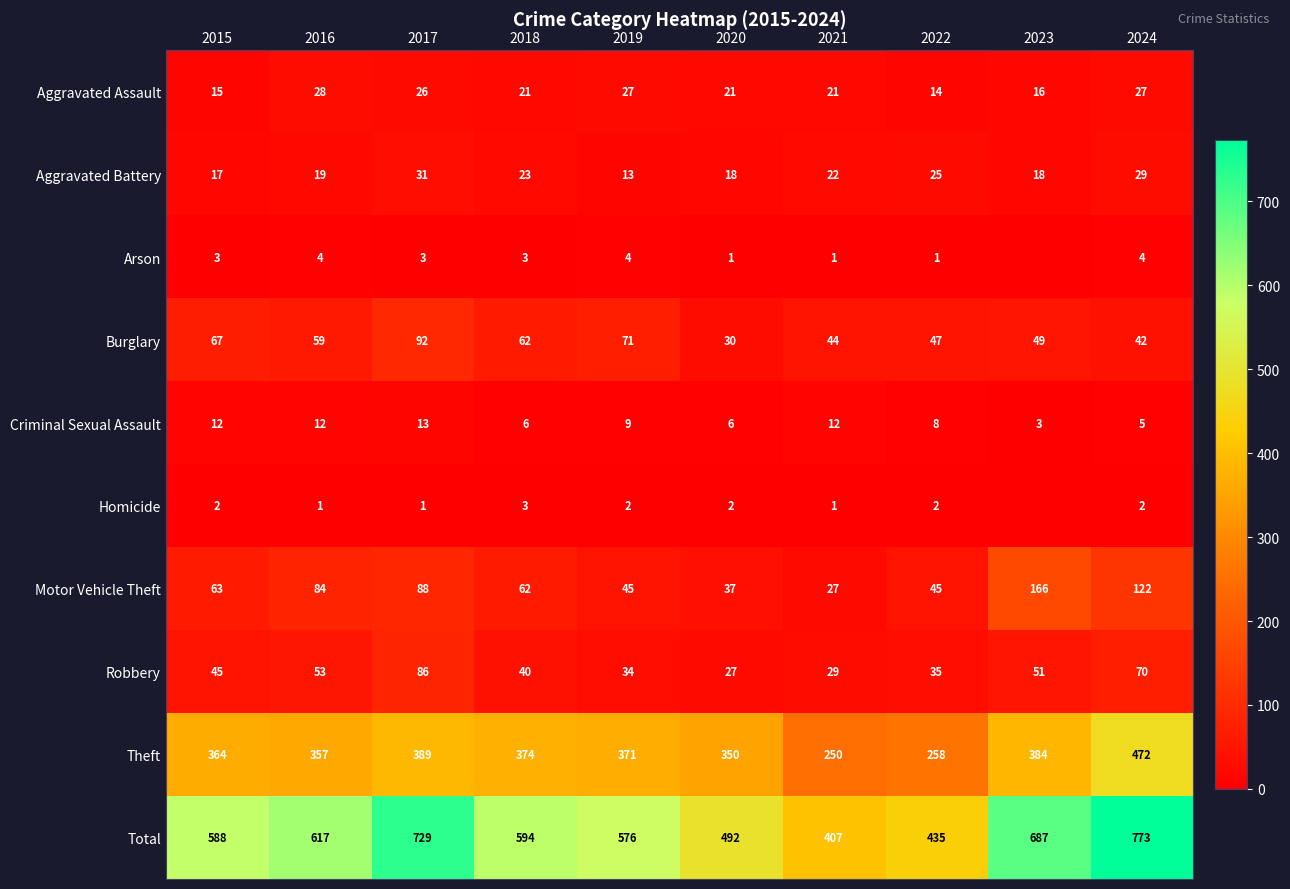

At which label is Robbery closest to 56?

2016